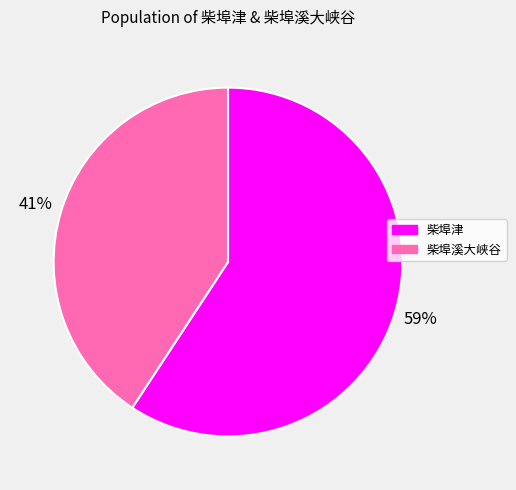

True or false: 柴埠溪大峡谷 accounts for 41% of the total.

True